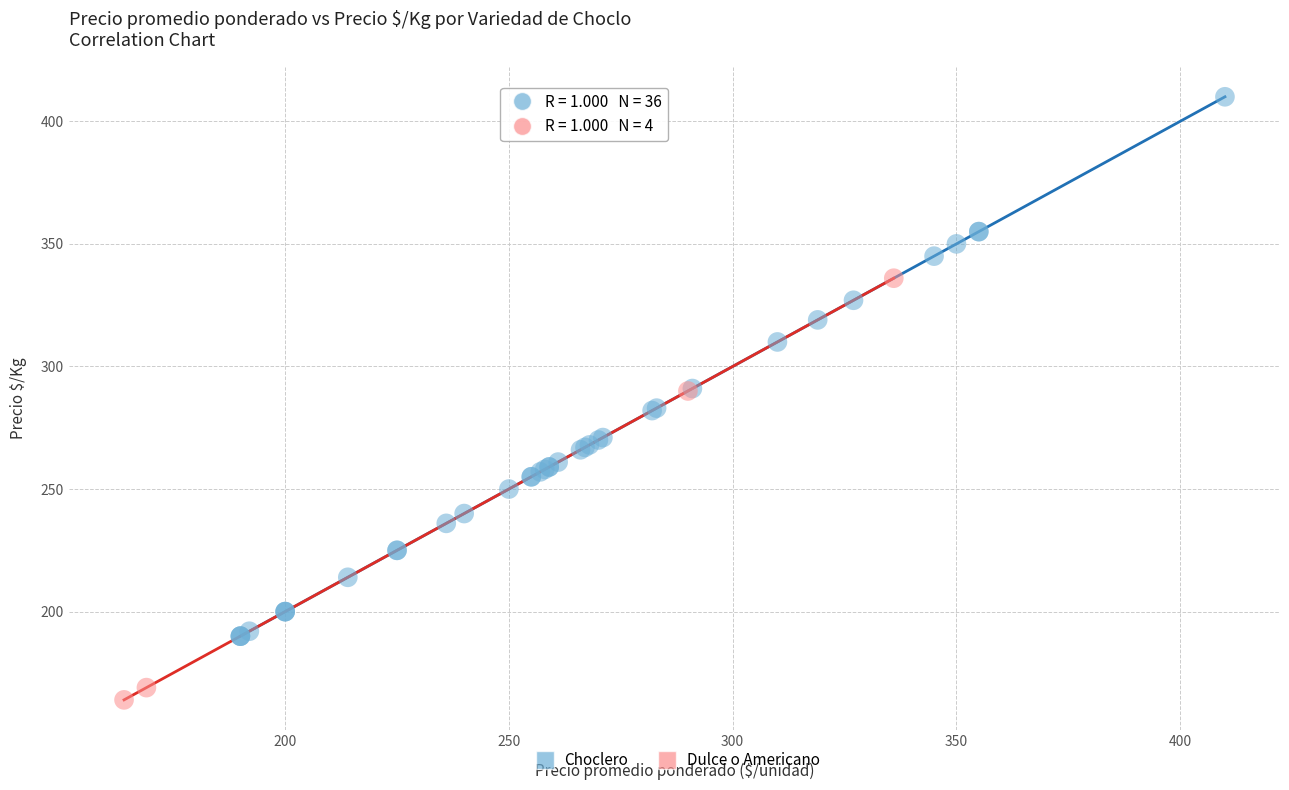

Which series contains the lowest Y value?

Dulce o Americano